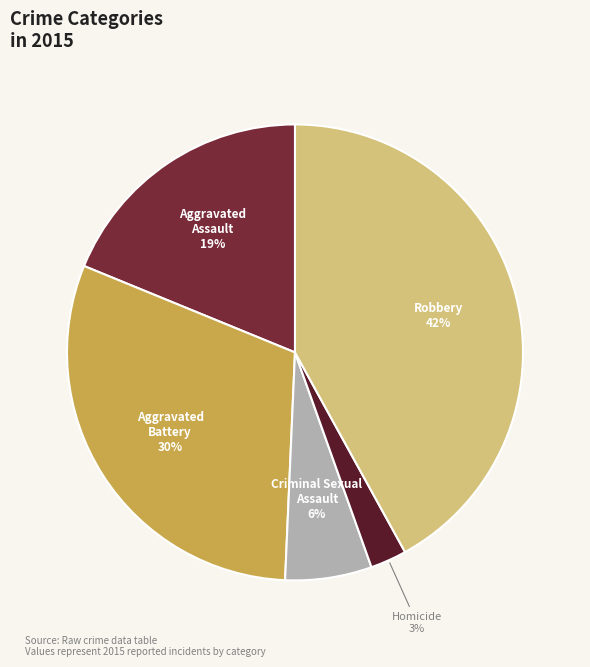

Count the number of slices in the pie.

5